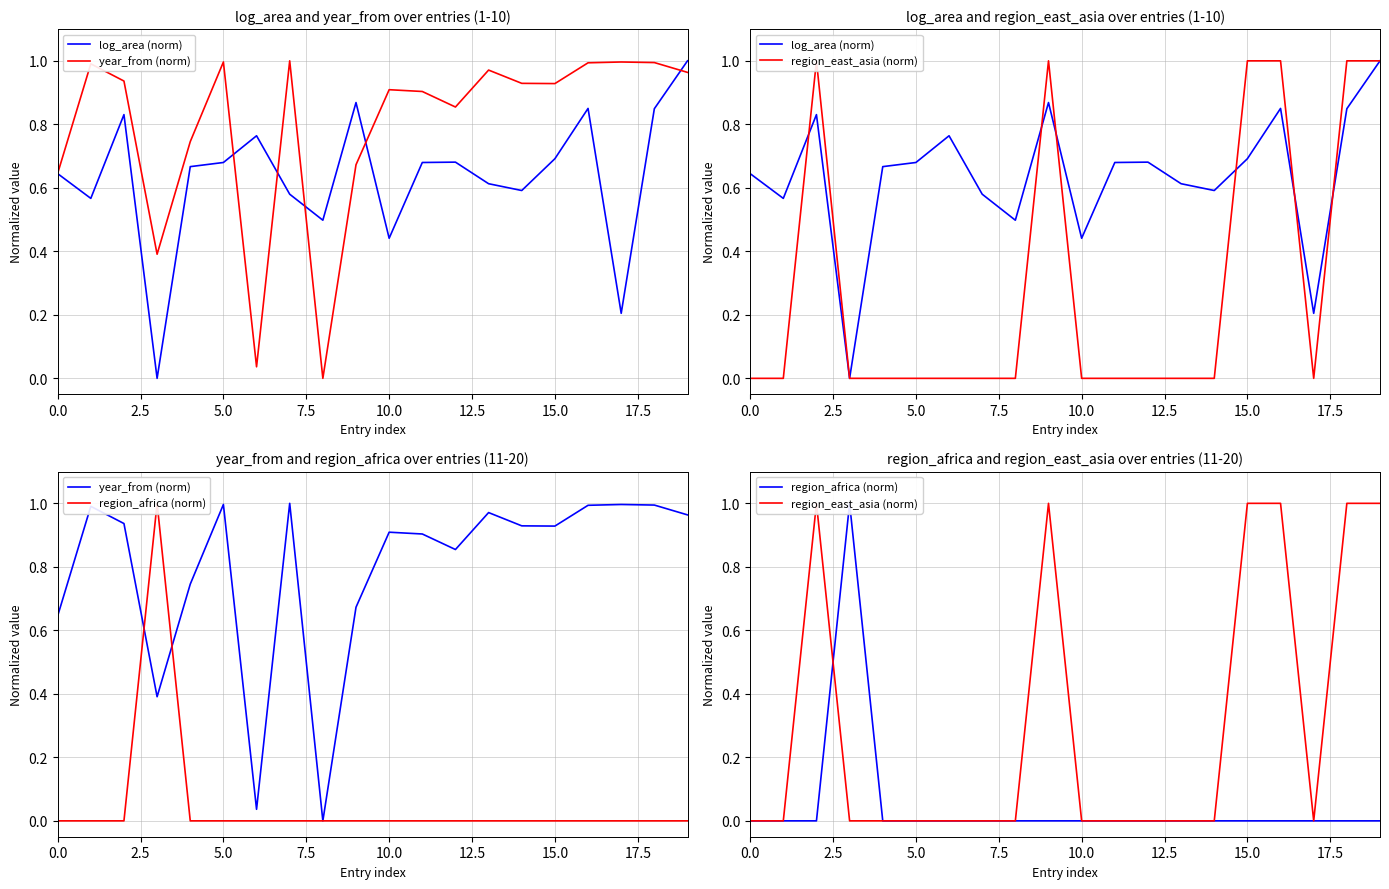

True or false: region_africa (norm) has a value of -0.5 at 0.0.

False